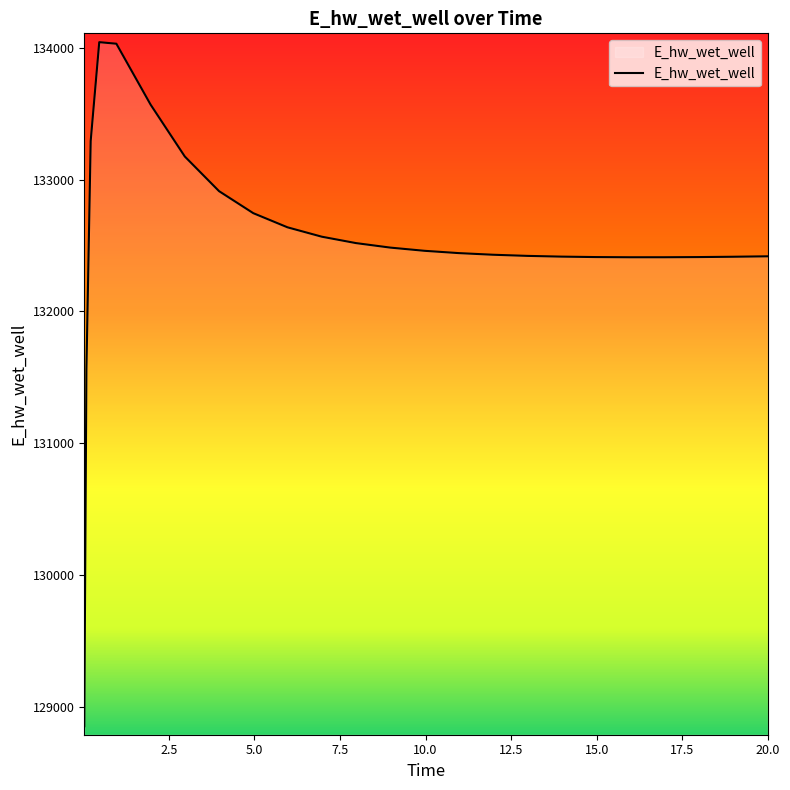

What is the difference between the maximum and minimum values?

5190.4